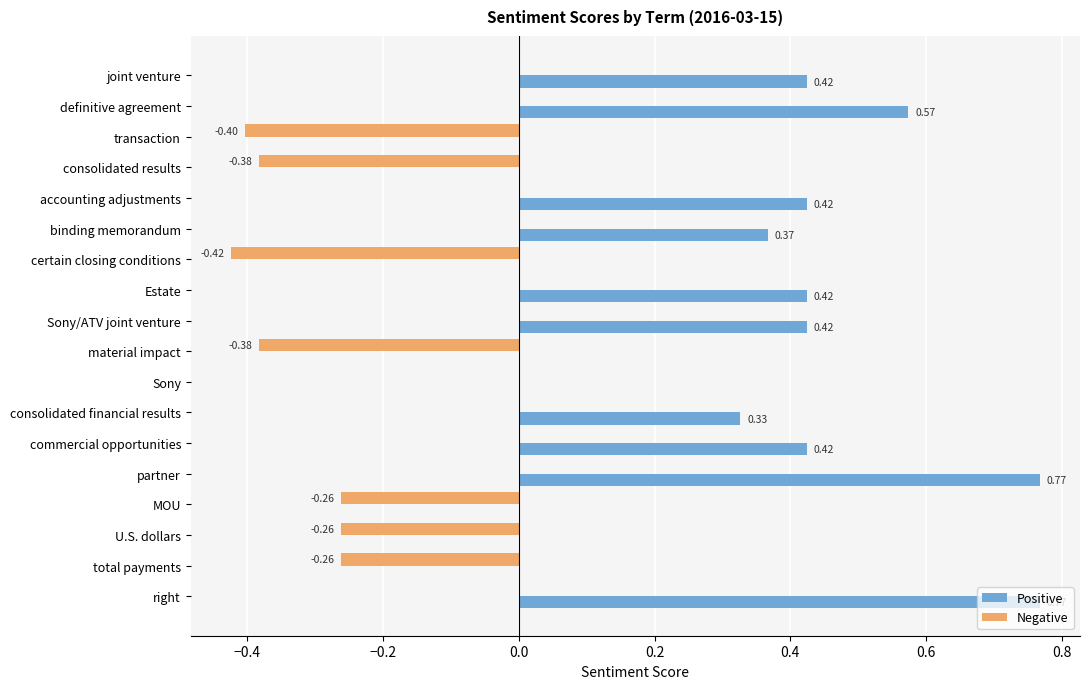

Between joint venture and material impact, which series saw the biggest shift?

Positive